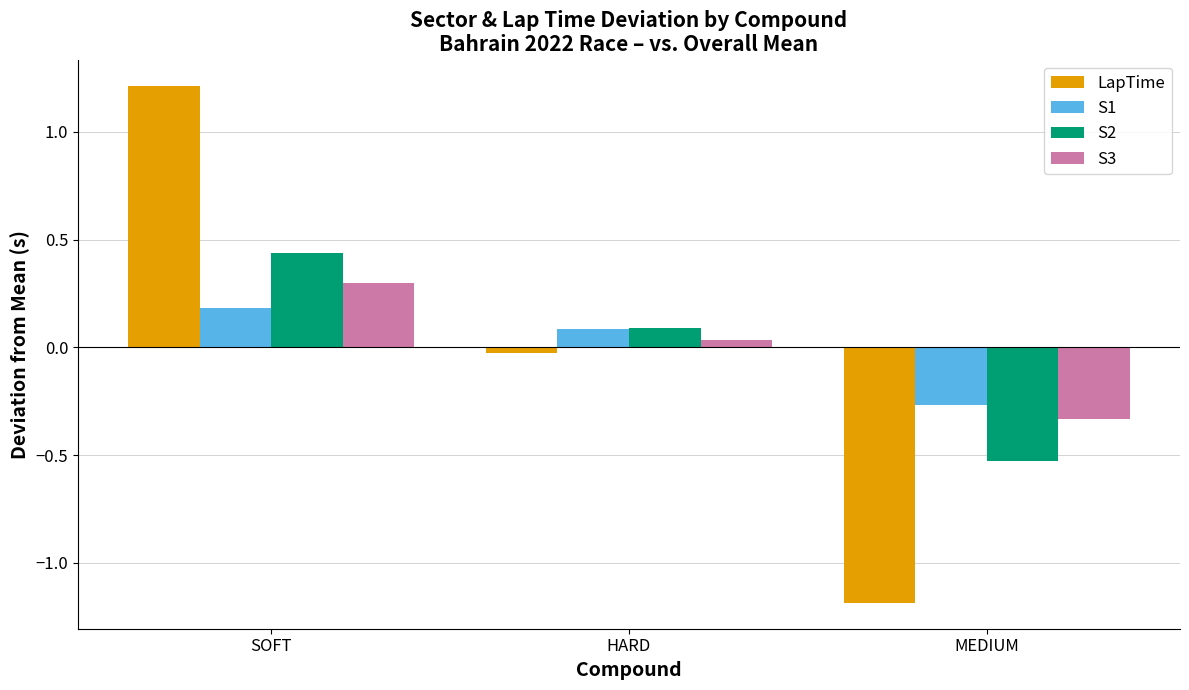

What position from the left is MEDIUM?

3